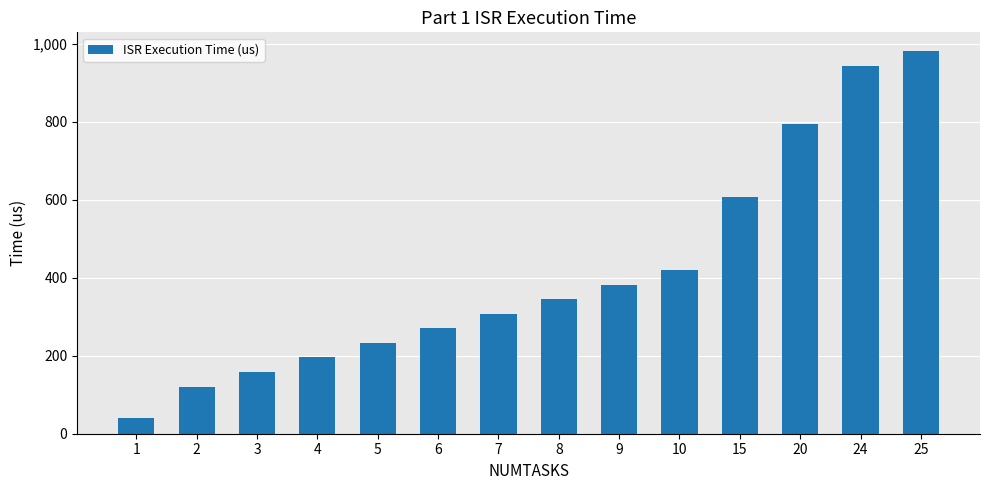

What is the sum of all values?

5793.3